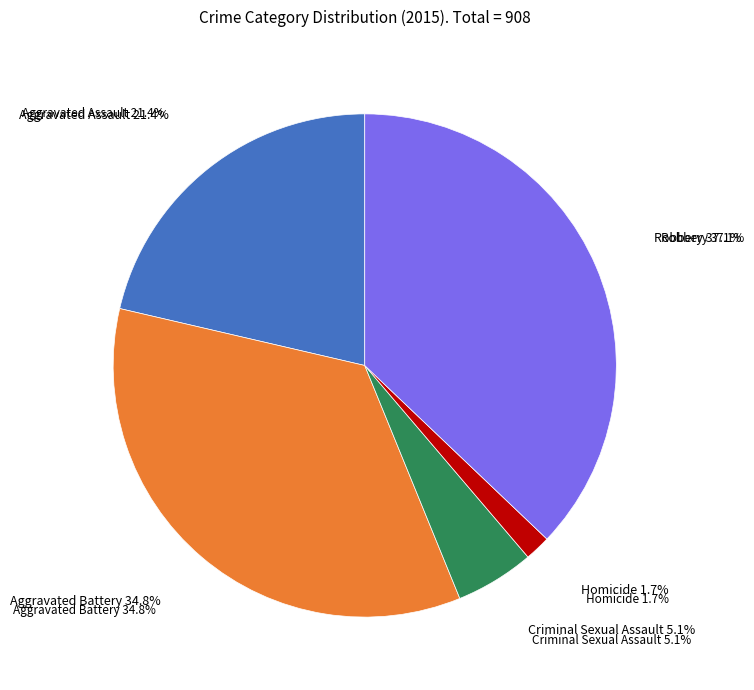

True or false: Robbery accounts for 37% of the total.

True